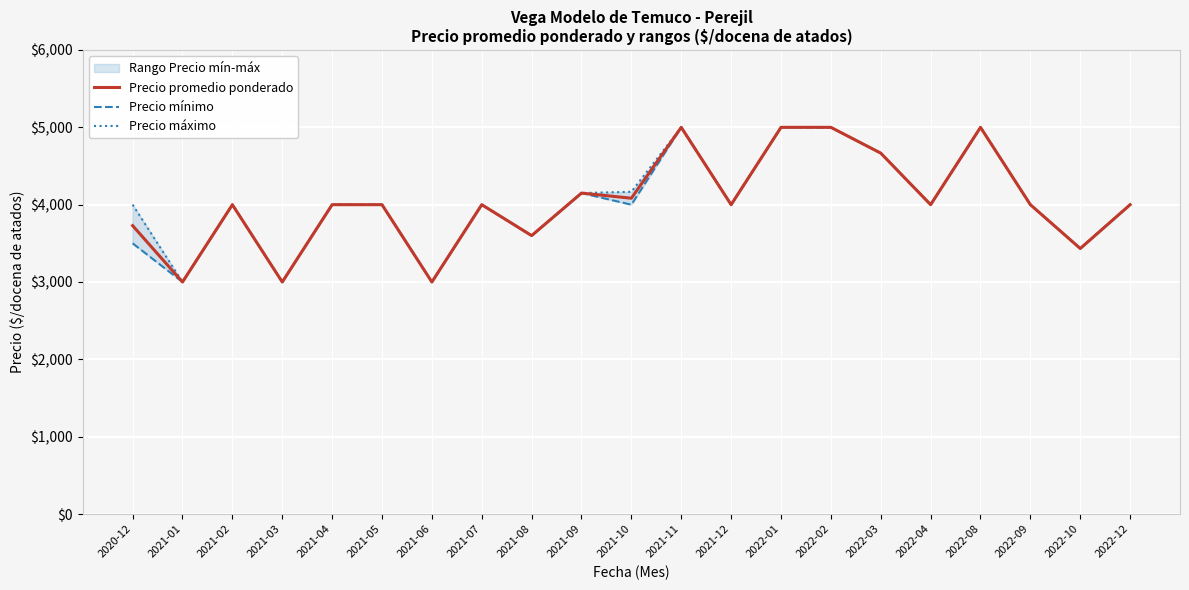

What is the average value of the Precio promedio ponderado series?

4031.5